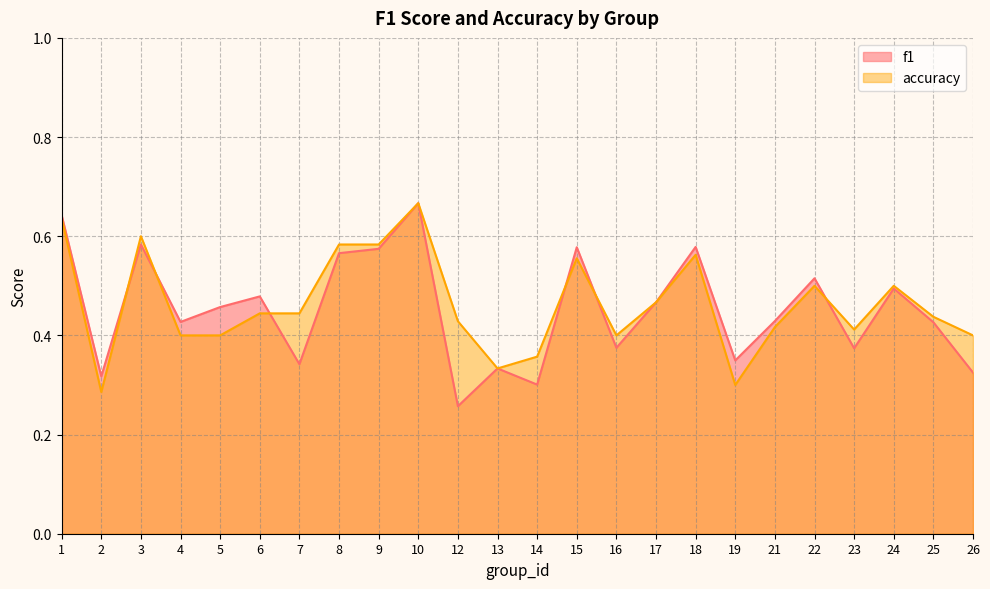

Which series has the largest total across all categories?

accuracy